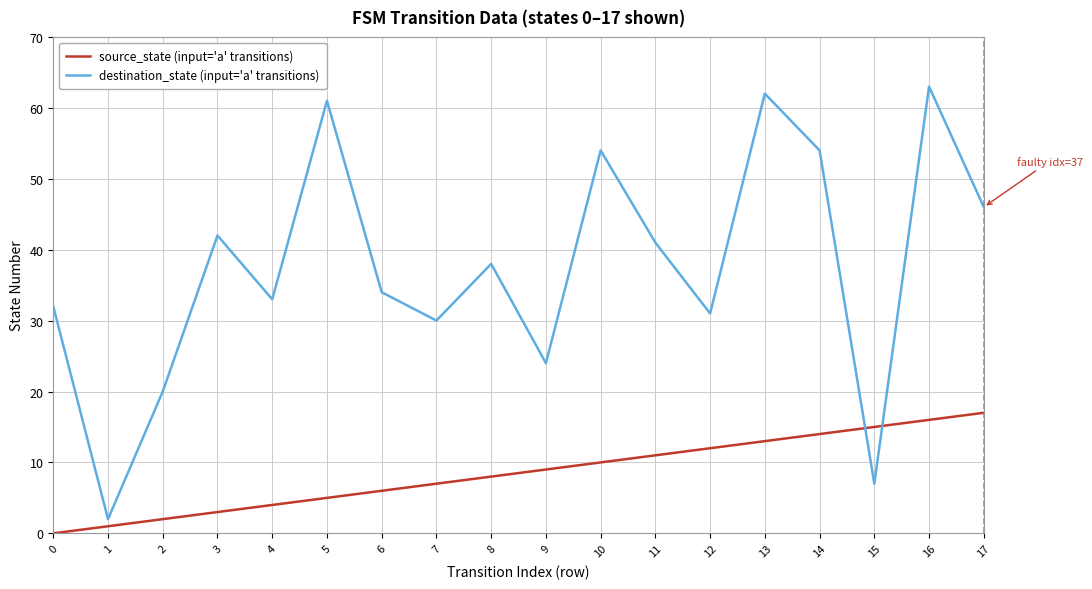

How many positive values does the source_state (input='a' transitions) series have?

17